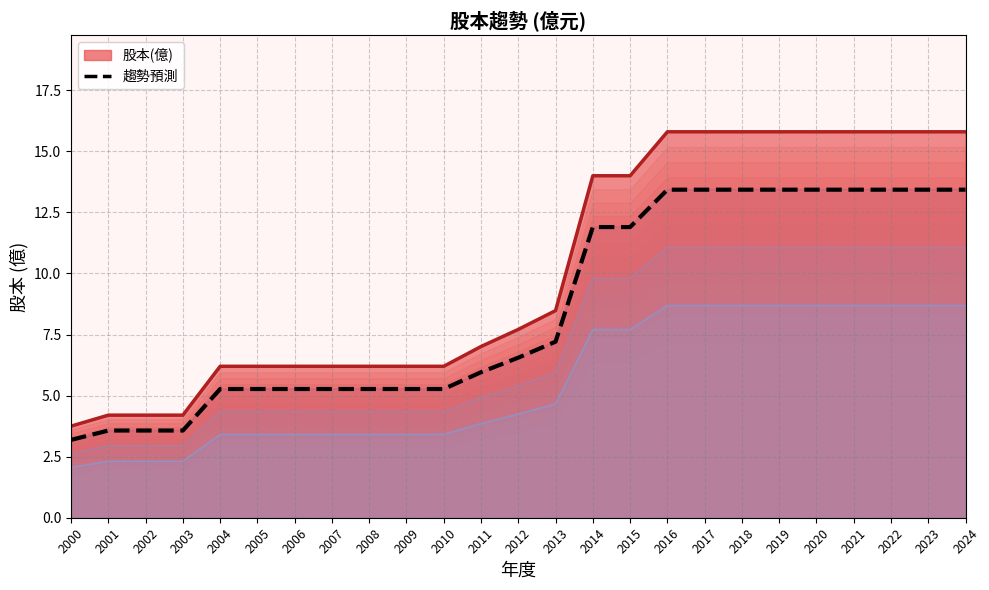

Which category has the highest value across all series?

2016